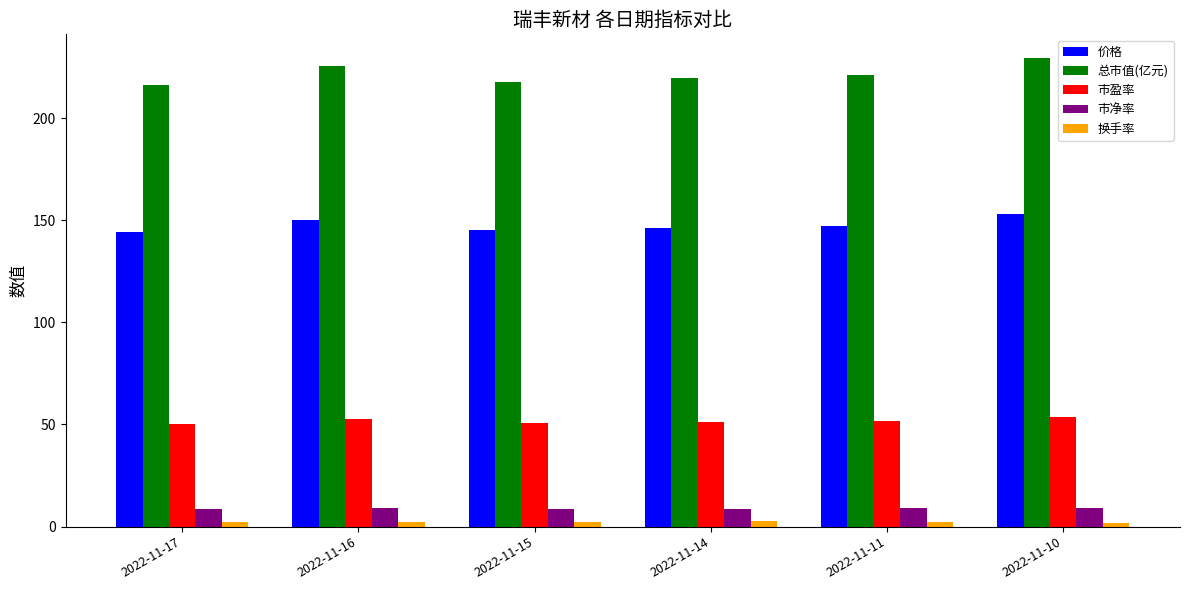

What are all the series names shown in the legend?

价格, 总市值(亿元), 市盈率, 市净率, 换手率